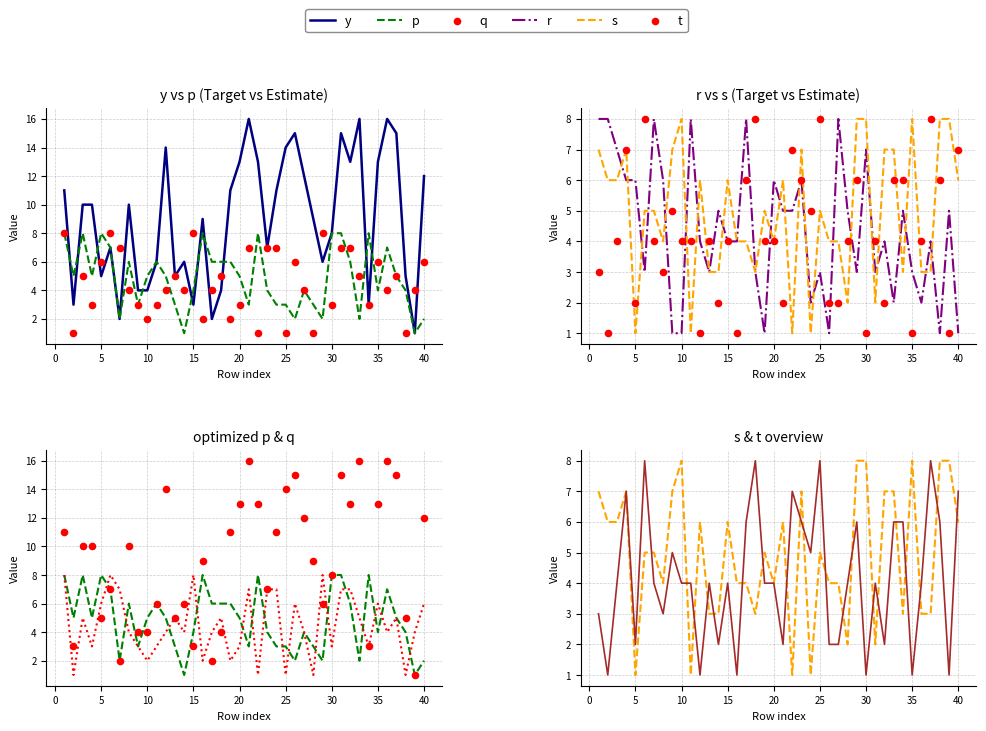

At how many categories does at least one series exceed 5?

39